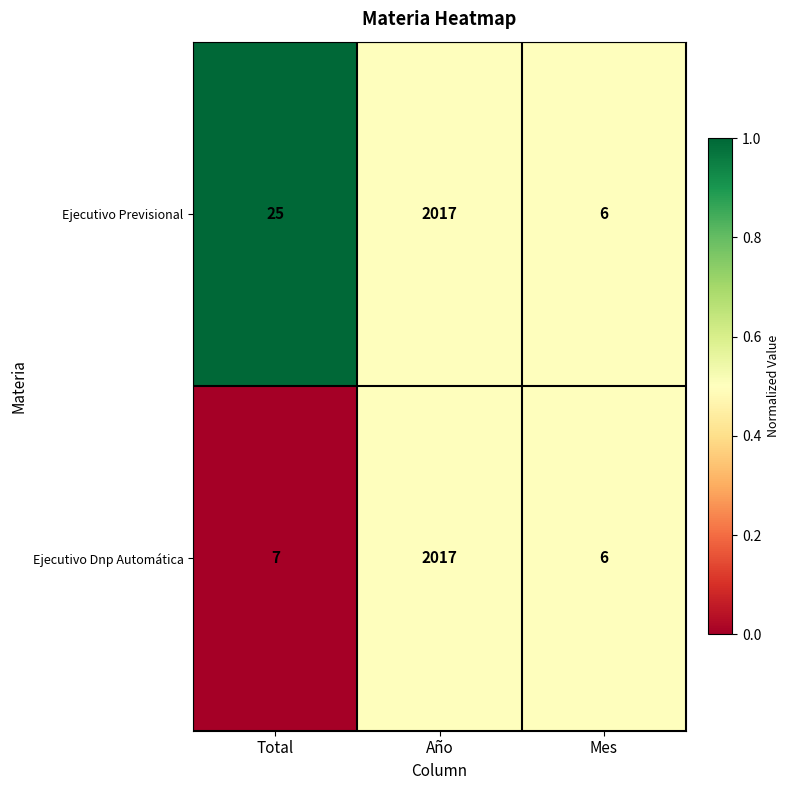

Which label corresponds to the smallest value in the chart?

Mes